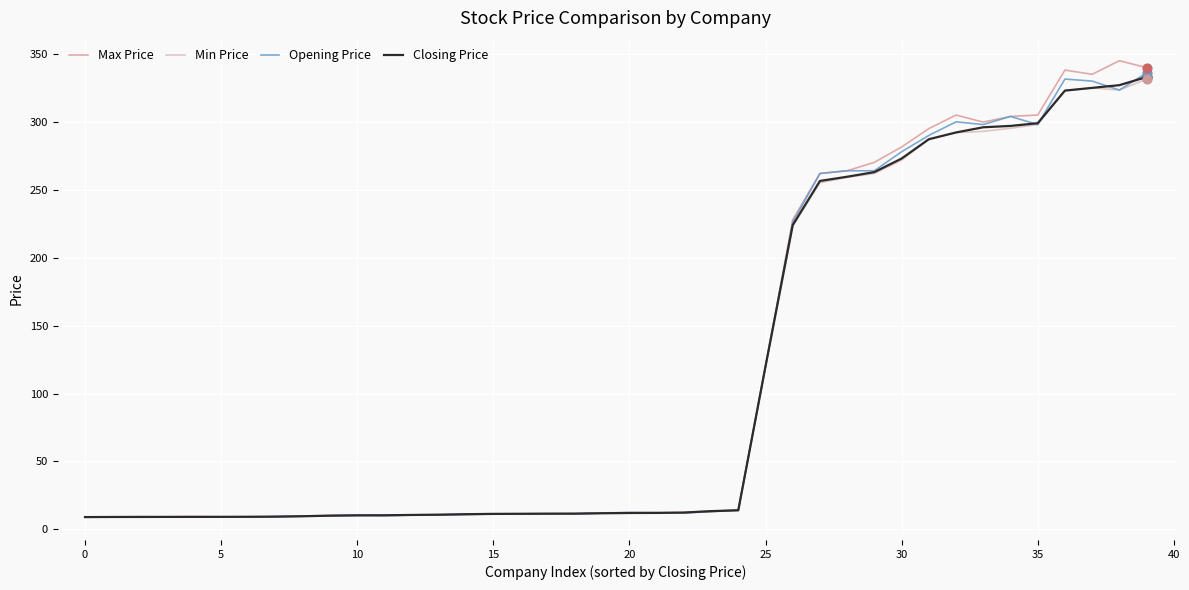

Which series has the largest range (max minus min)?

Max Price